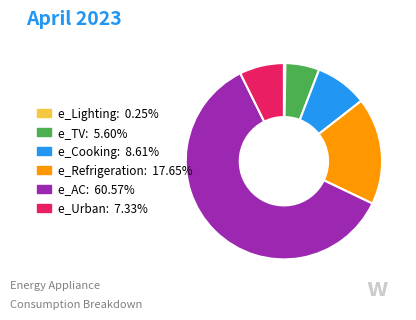

What is the largest slice in the pie chart?

e_AC